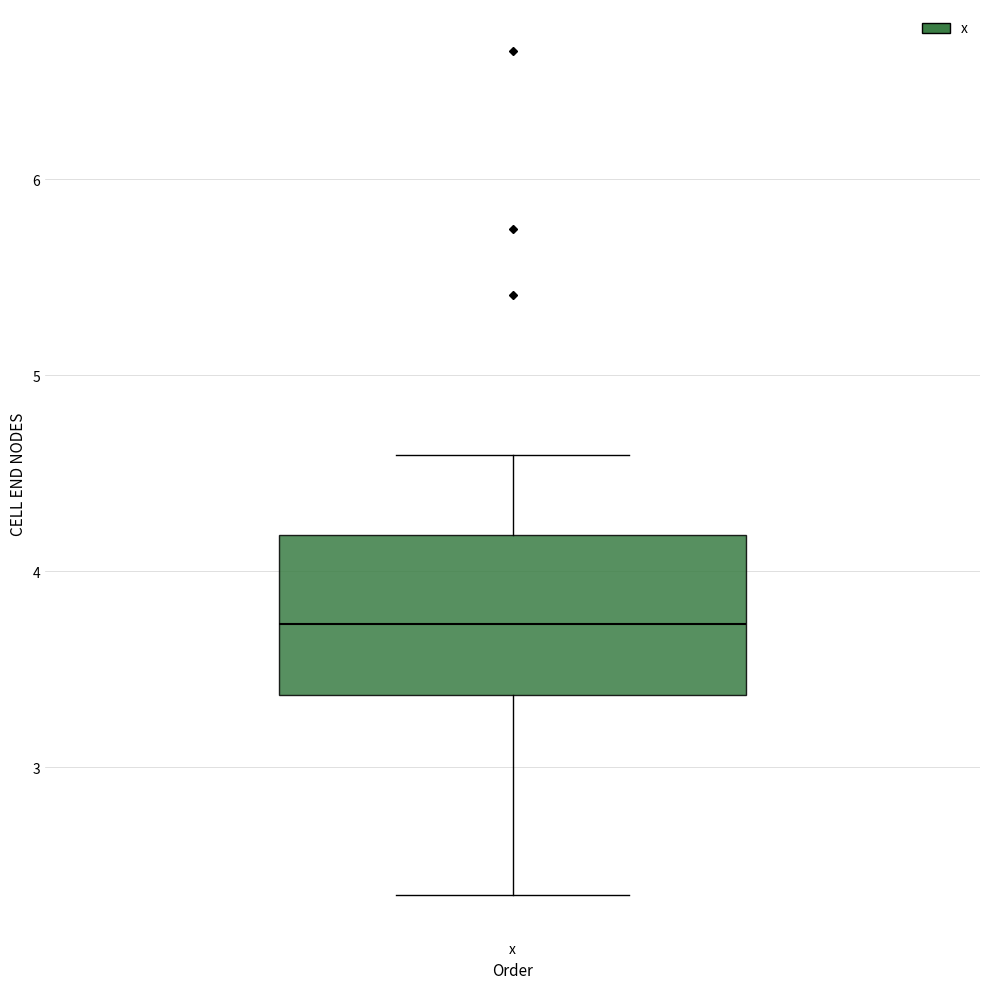

Where does the median line of the box for x sit on the y-axis? The values are not printed on the chart, so give them approximately, as read against the axis.

3.7